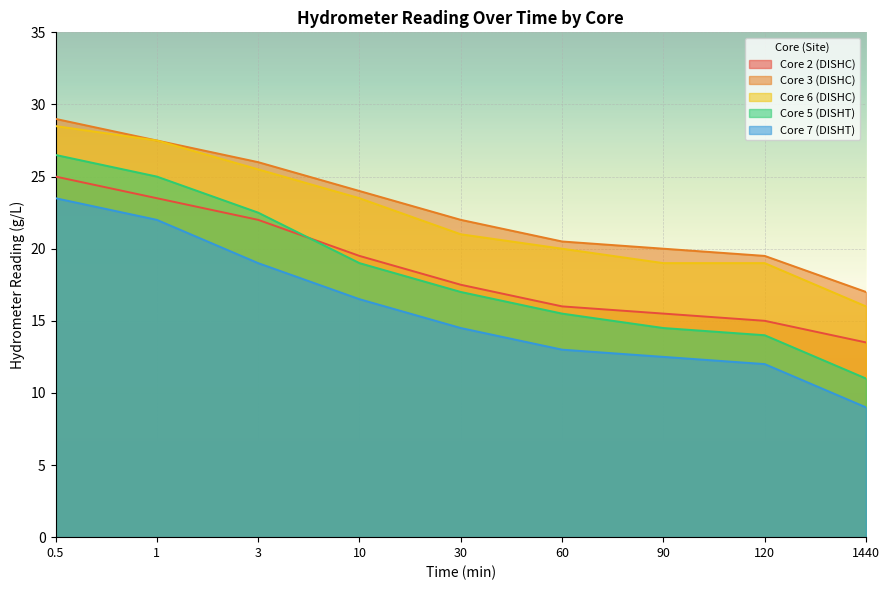

Reading right to left, extract all data points from this chart.

Core 2 (DISHC): 13.5	15.0	15.5	16.0	17.5	19.5	22.0	23.5	25.0
Core 3 (DISHC): 17.0	19.5	20.0	20.5	22.0	24.0	26.0	27.5	29.0
Core 6 (DISHC): 16.0	19.0	19.0	20.0	21.0	23.5	25.5	27.5	28.5
Core 5 (DISHT): 11.0	14.0	14.5	15.5	17.0	19.0	22.5	25.0	26.5
Core 7 (DISHT): 9.0	12.0	12.5	13.0	14.5	16.5	19.0	22.0	23.5